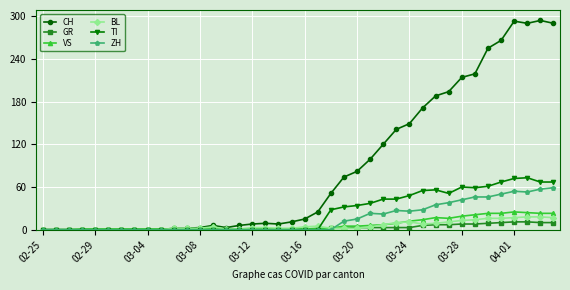

Which series has the widest spread of values?

CH